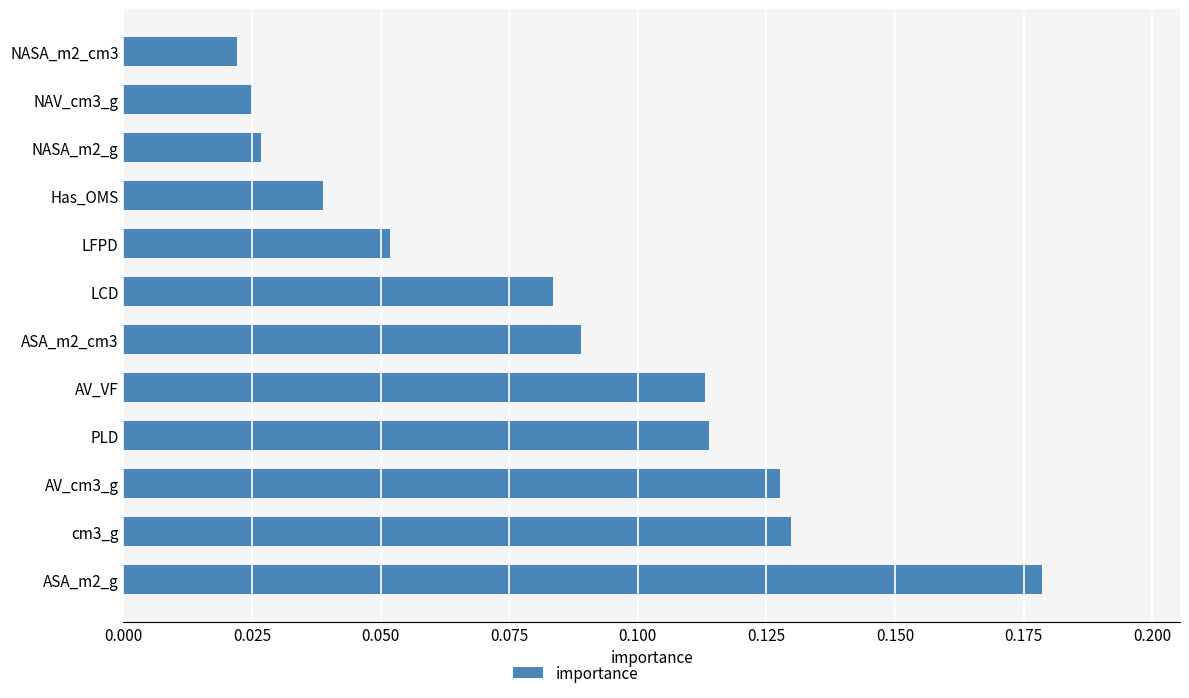

Which has a higher value, cm3_g or ASA_m2_g?

ASA_m2_g